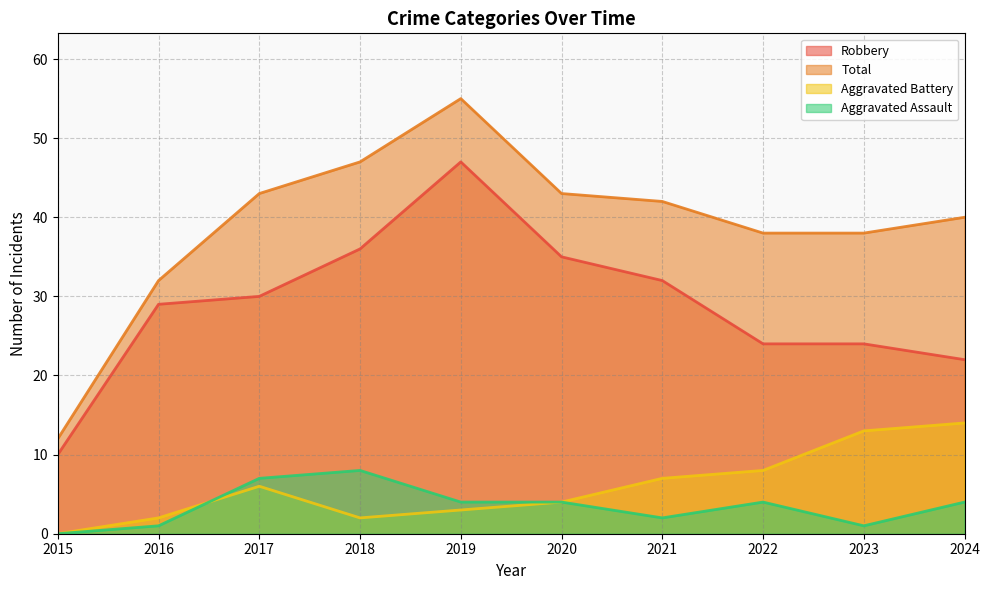

Count the number of data series in this chart.

4